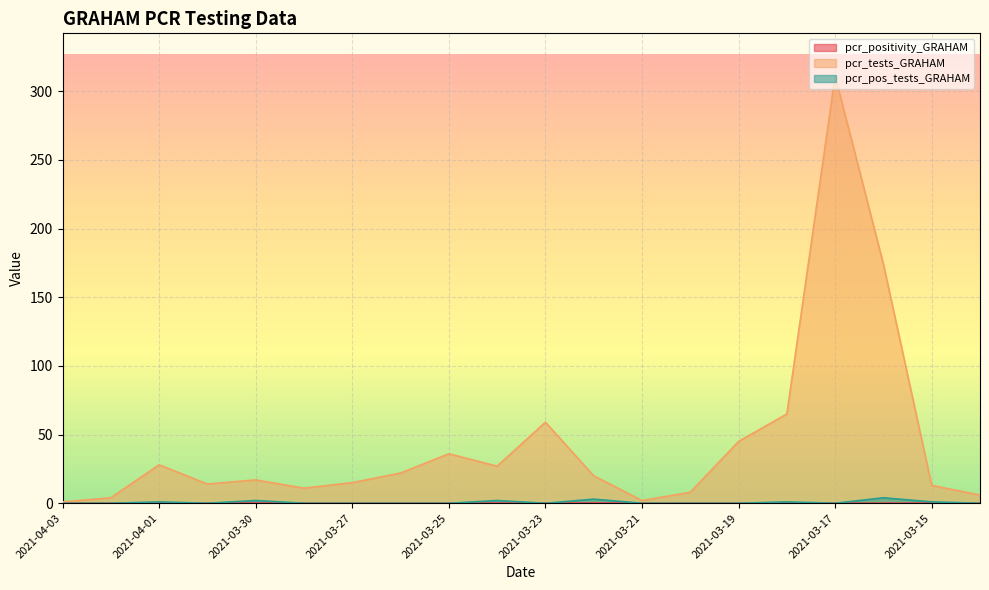

True or false: pcr_tests_GRAHAM has a value of 2.0 at 2021-03-21.

True